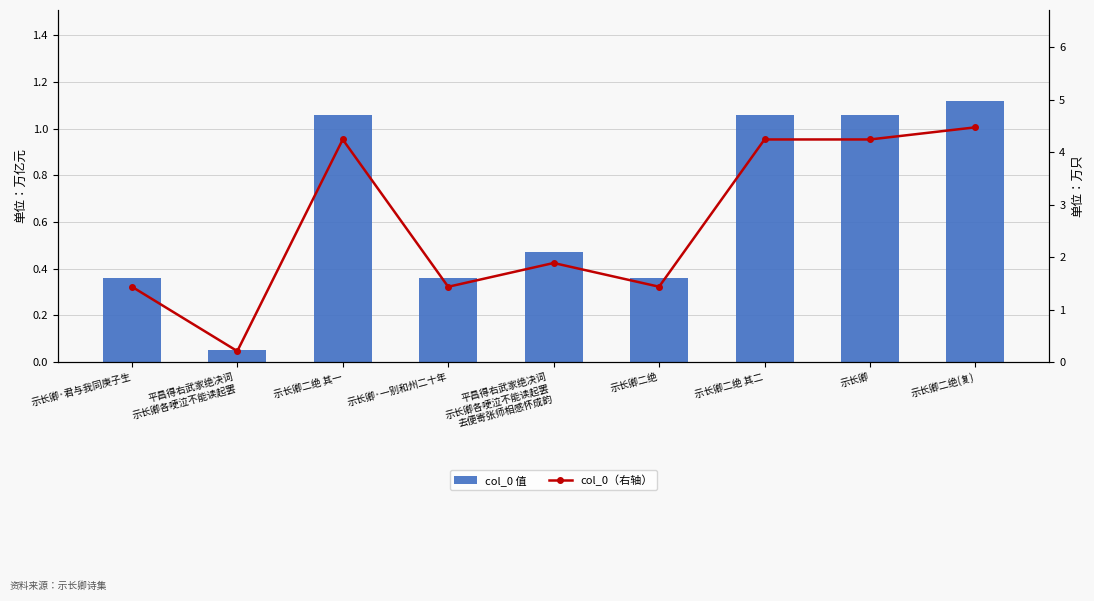

Reading right to left, what are all the values shown in this chart?

col_0 值: 示长卿二绝(复)=1117559.0	示长卿=1059776.0	示长卿二绝 其二=1059761.0	示长卿二绝=358473.0	平昌得右武家绝决词
示长卿各哽泣不能读起罢
去便寄张师相感怀成韵=471454.0	示长卿·一别和州二十年=358204.0	示长卿二绝 其一=1059760.0	平昌得右武家绝决词
示长卿各哽泣不能读起罢=51727.0	示长卿·君与我同庚子生=358611.0
col_0（右轴）: 示长卿二绝(复)=4.5	示长卿=4.2	示长卿二绝 其二=4.2	示长卿二绝=1.4	平昌得右武家绝决词
示长卿各哽泣不能读起罢
去便寄张师相感怀成韵=1.9	示长卿·一别和州二十年=1.4	示长卿二绝 其一=4.2	平昌得右武家绝决词
示长卿各哽泣不能读起罢=0.2	示长卿·君与我同庚子生=1.4